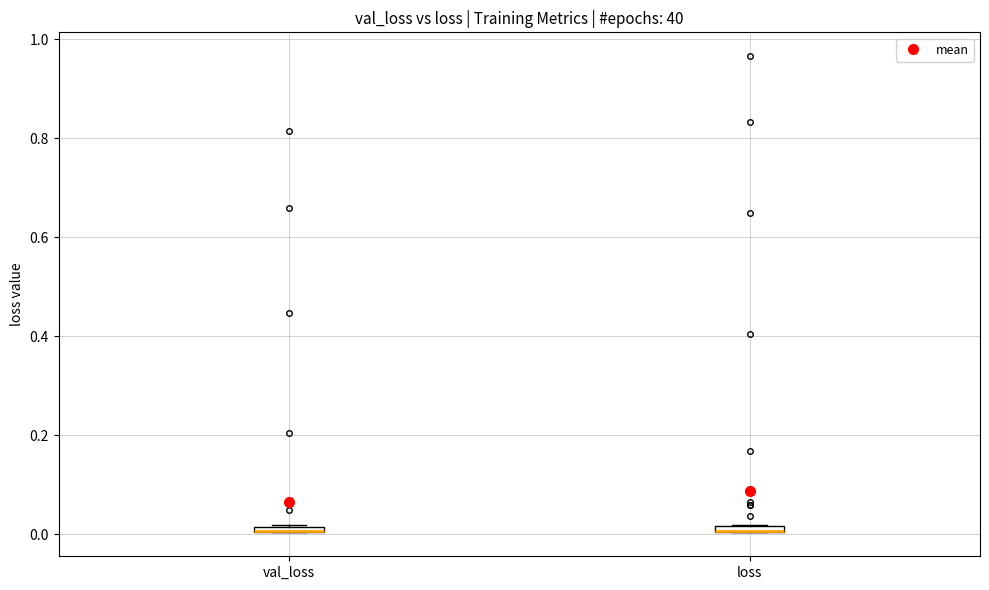

Where is the upper edge of the box for loss on the y-axis? The values are not printed on the chart, so give them approximately, as read against the axis.

0.02